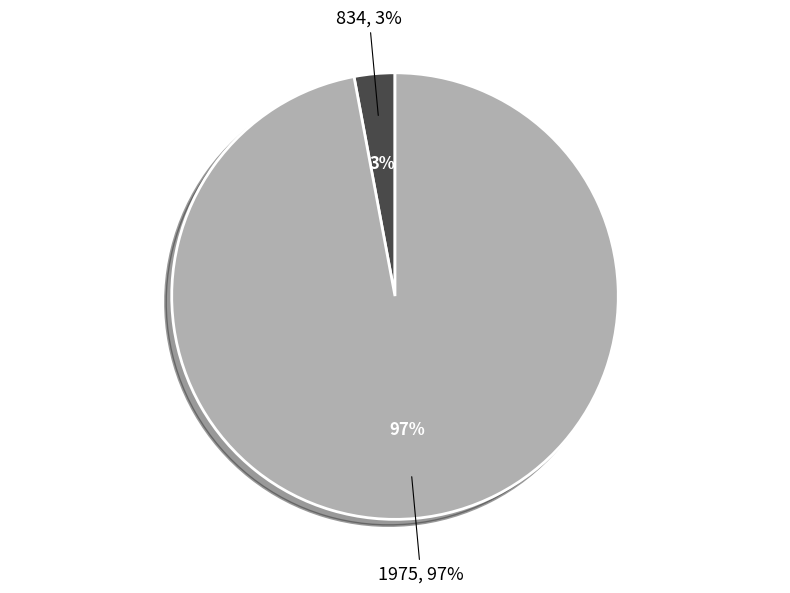

True or false: 834 accounts for 3% of the total.

True